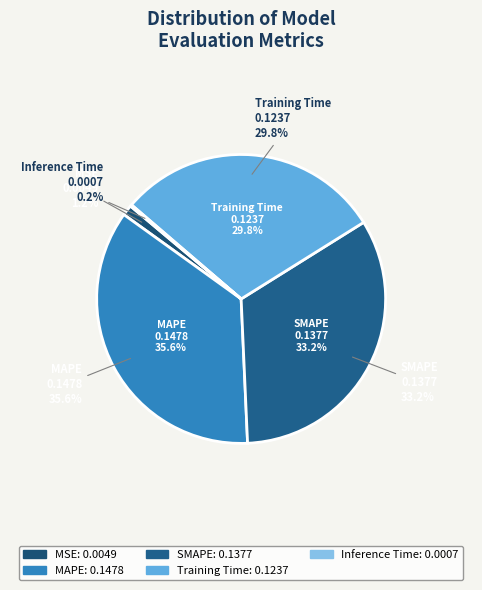

True or false: MSE accounts for 12% of the total.

False